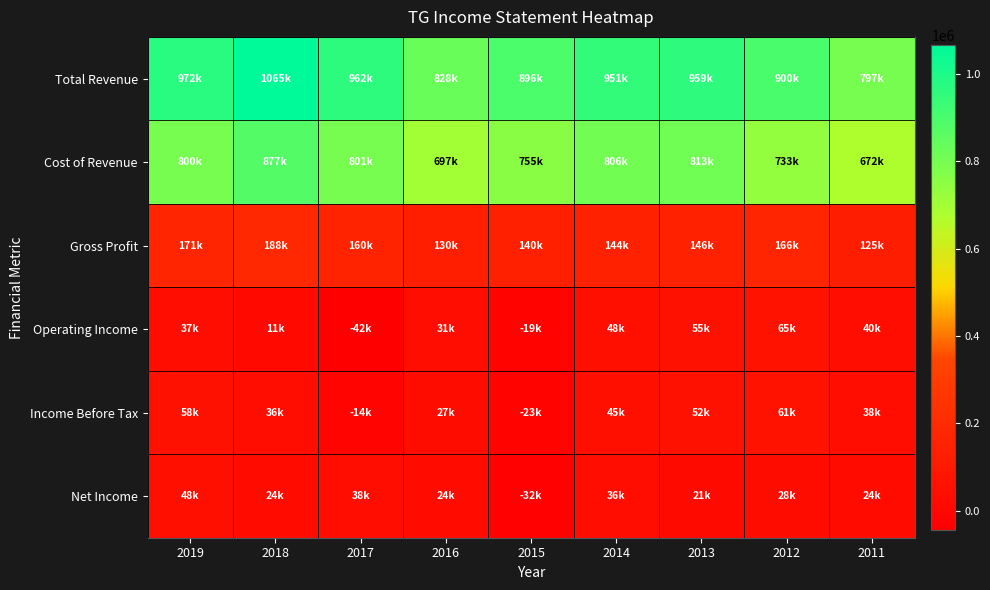

What is the difference between the highest and lowest values at 2018?

1053800